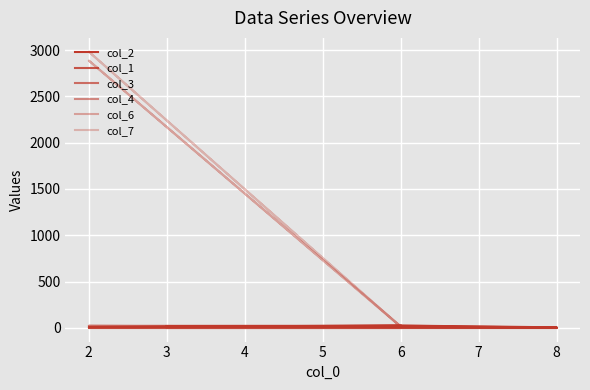

What are all the series names shown in the legend?

col_2, col_1, col_3, col_4, col_6, col_7